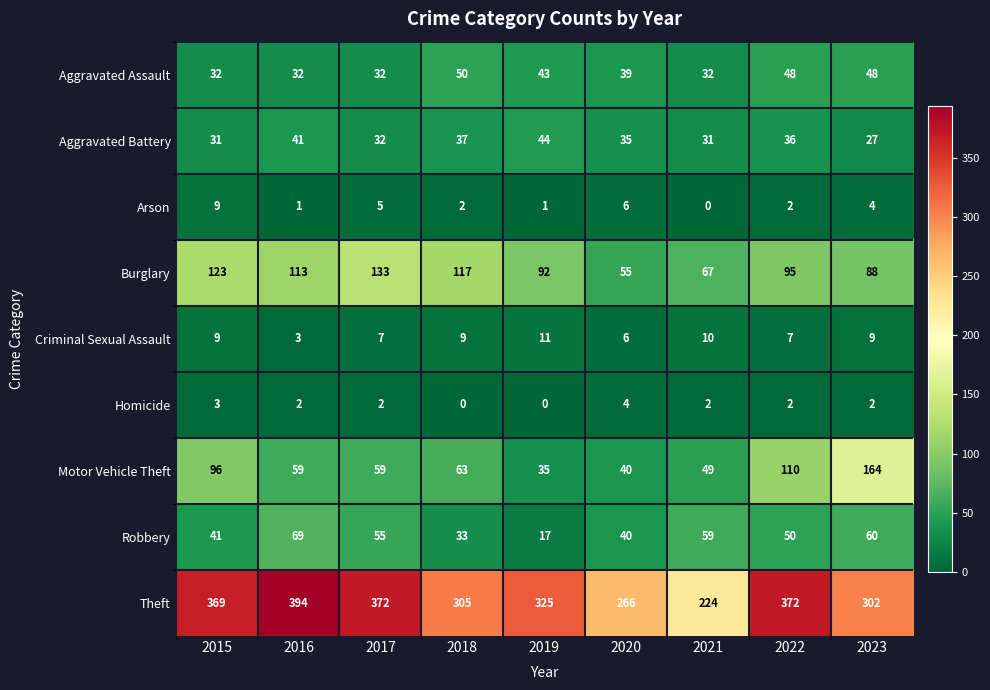

Which series changed the most between 2018 and 2022?

Theft